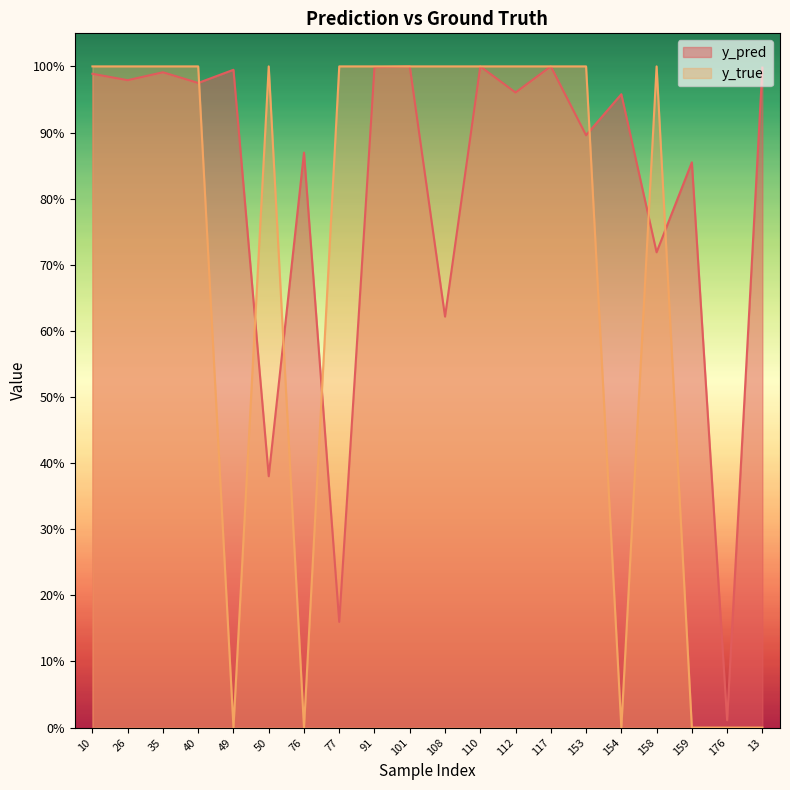

At which category does y_pred reach its first local peak?

35